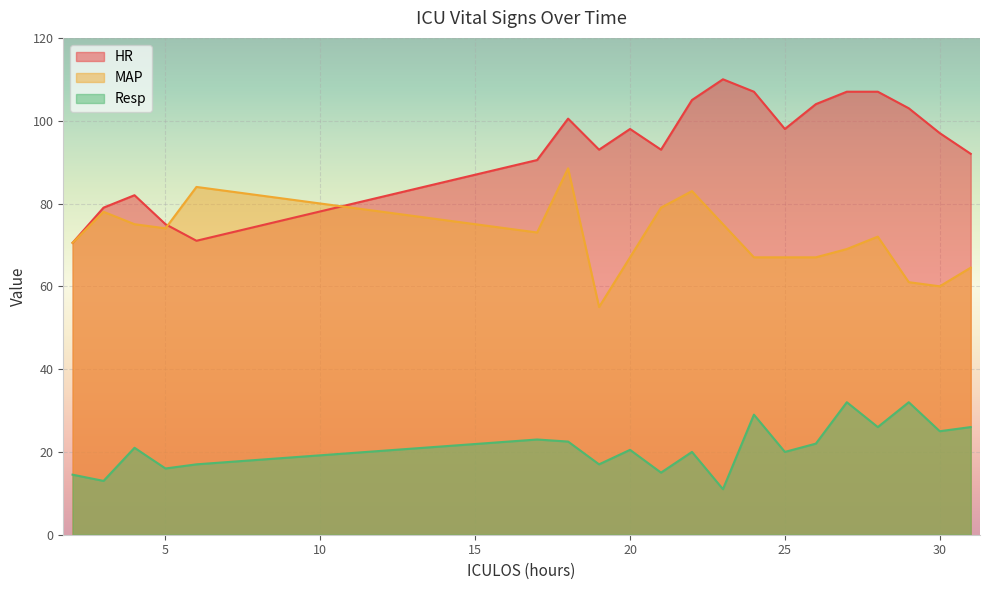

At how many categories does at least one series exceed 99?

8